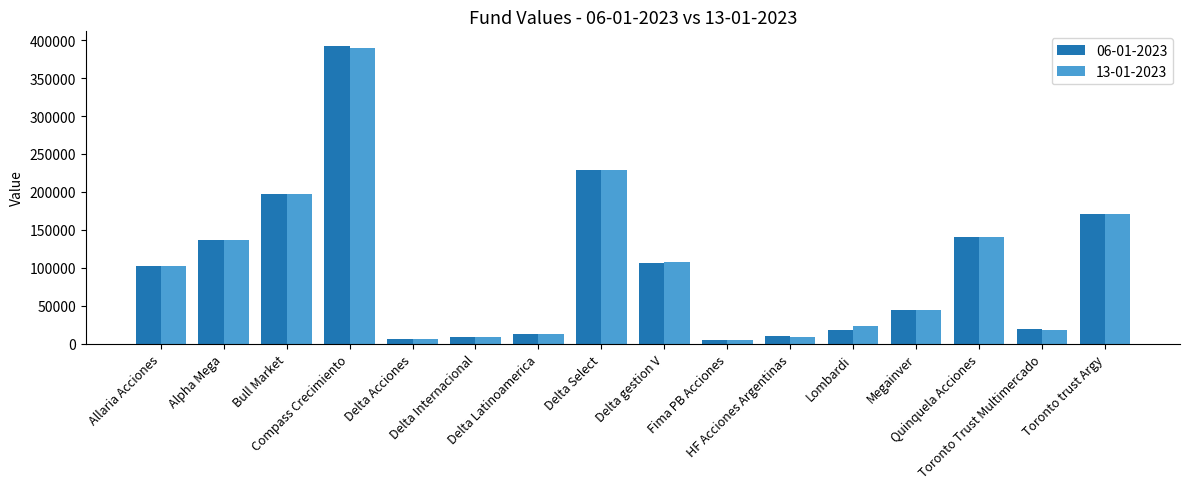

What is the sum of the 13-01-2023 values at Delta Internacional and Compass Crecimiento?

398733.5